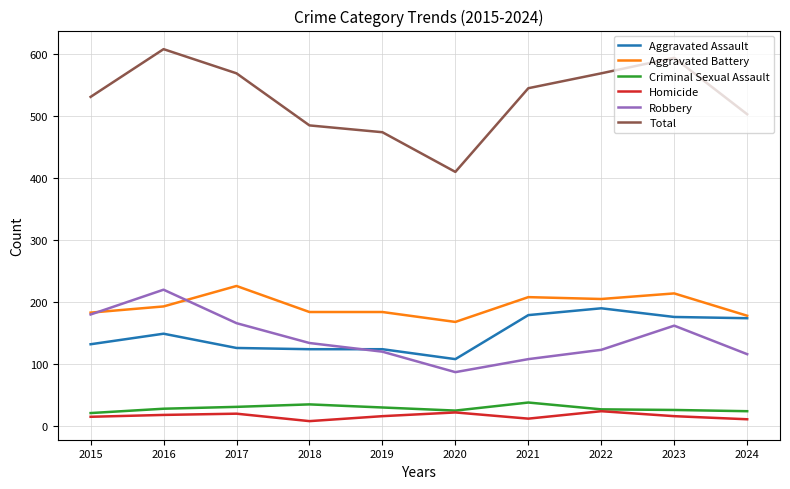

In Robbery, how many points are higher than both neighbors (excluding endpoints)?

2